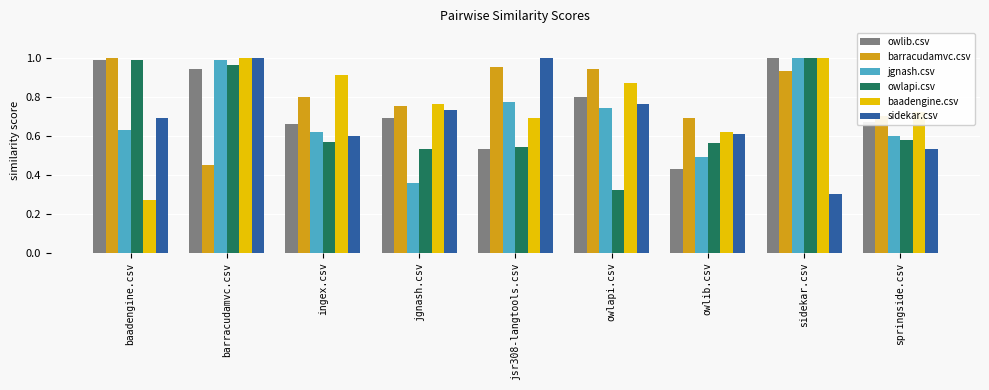

At how many categories does at least one series exceed 0?

9